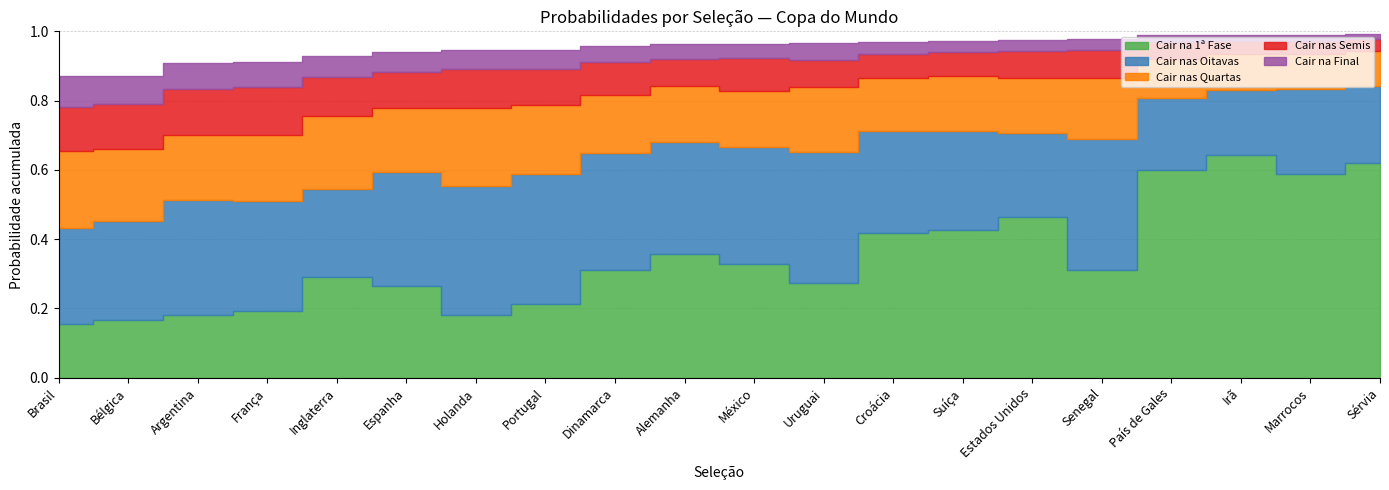

The value of Cair nas Semis at Marrocos is 0.1. True or false?

False